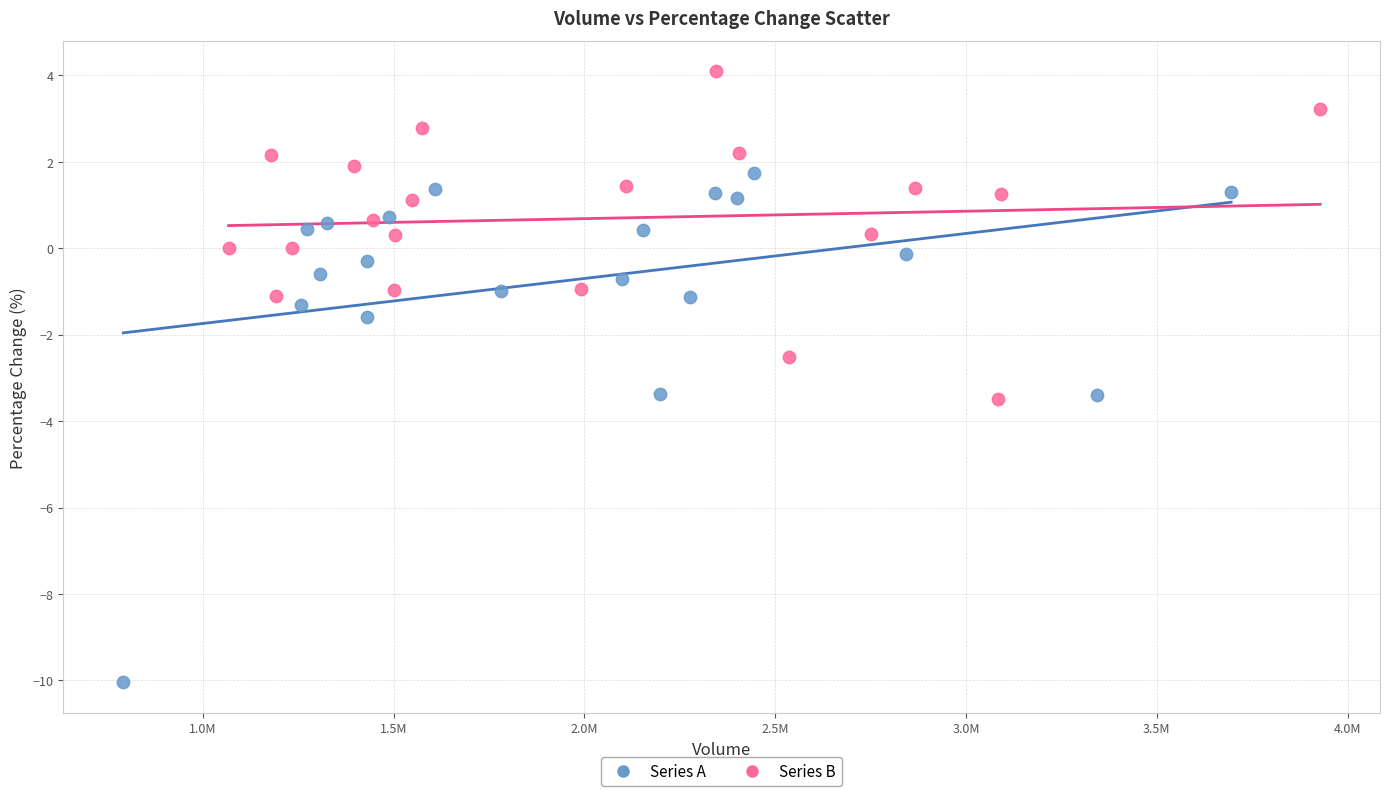

Which series reaches the maximum Y coordinate?

Series B